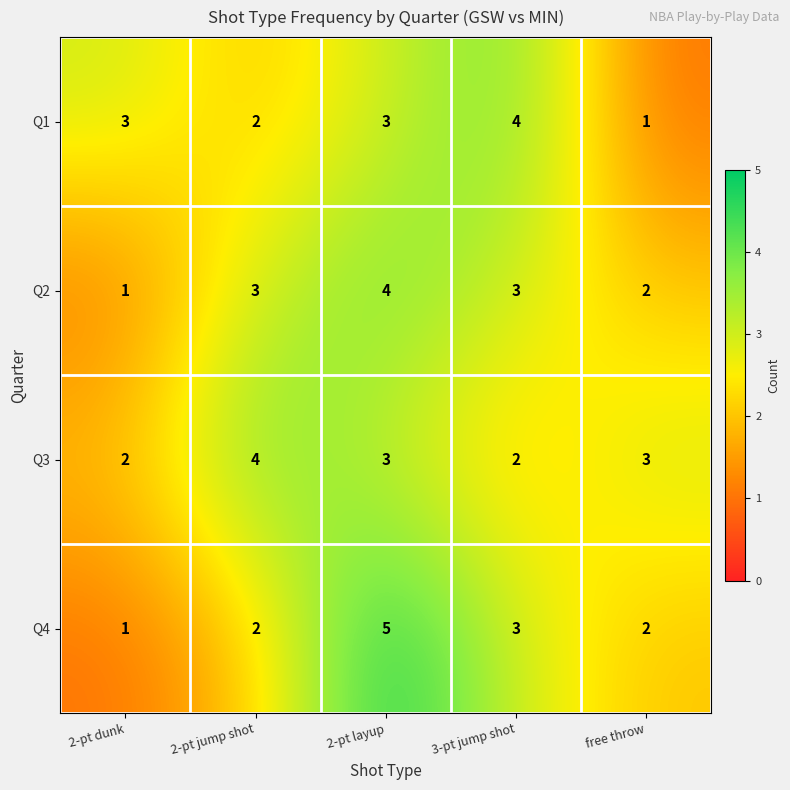

What is the average value of the Q4 series?

3